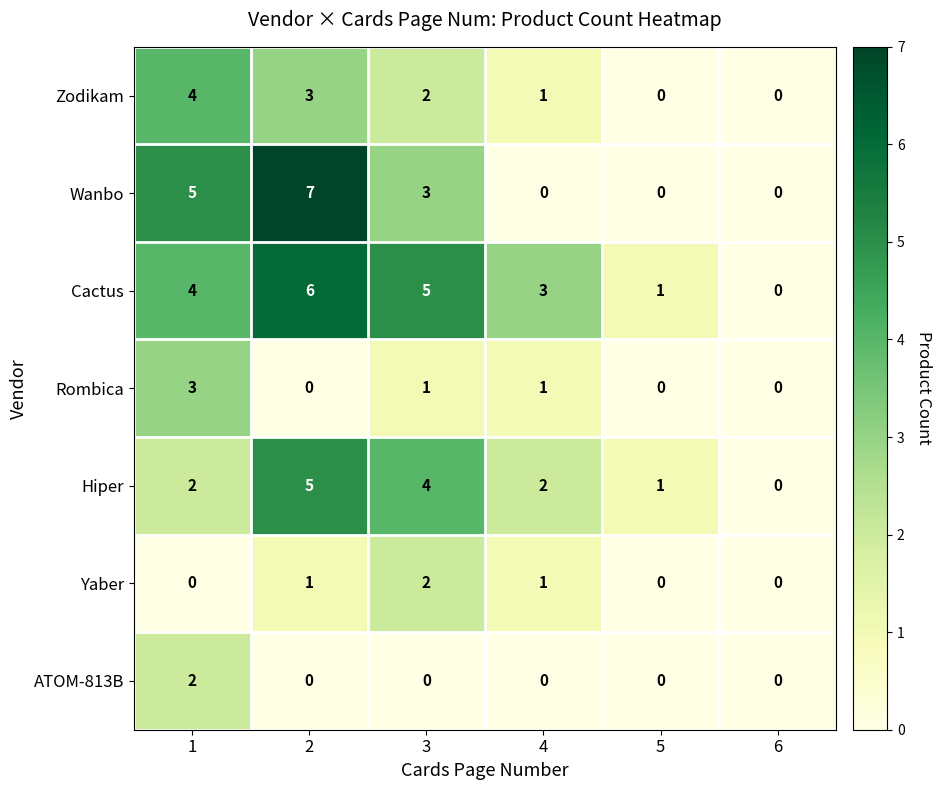

Is the value of Wanbo at 5 greater than the value of Yaber at 2?

No